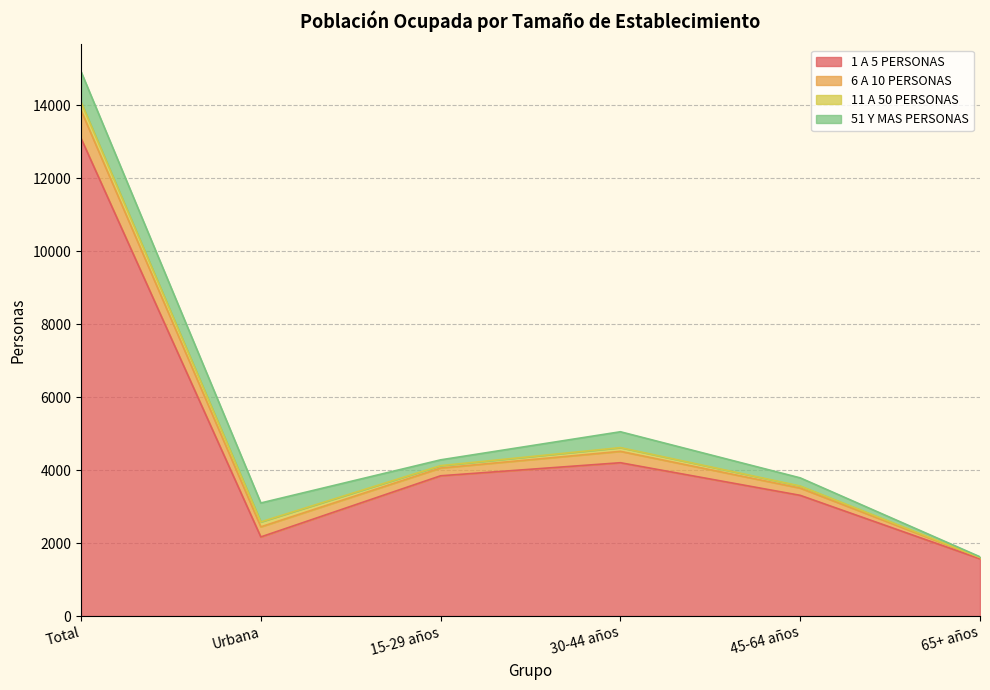

How many data points in 51 Y MAS PERSONAS are above 435?

2